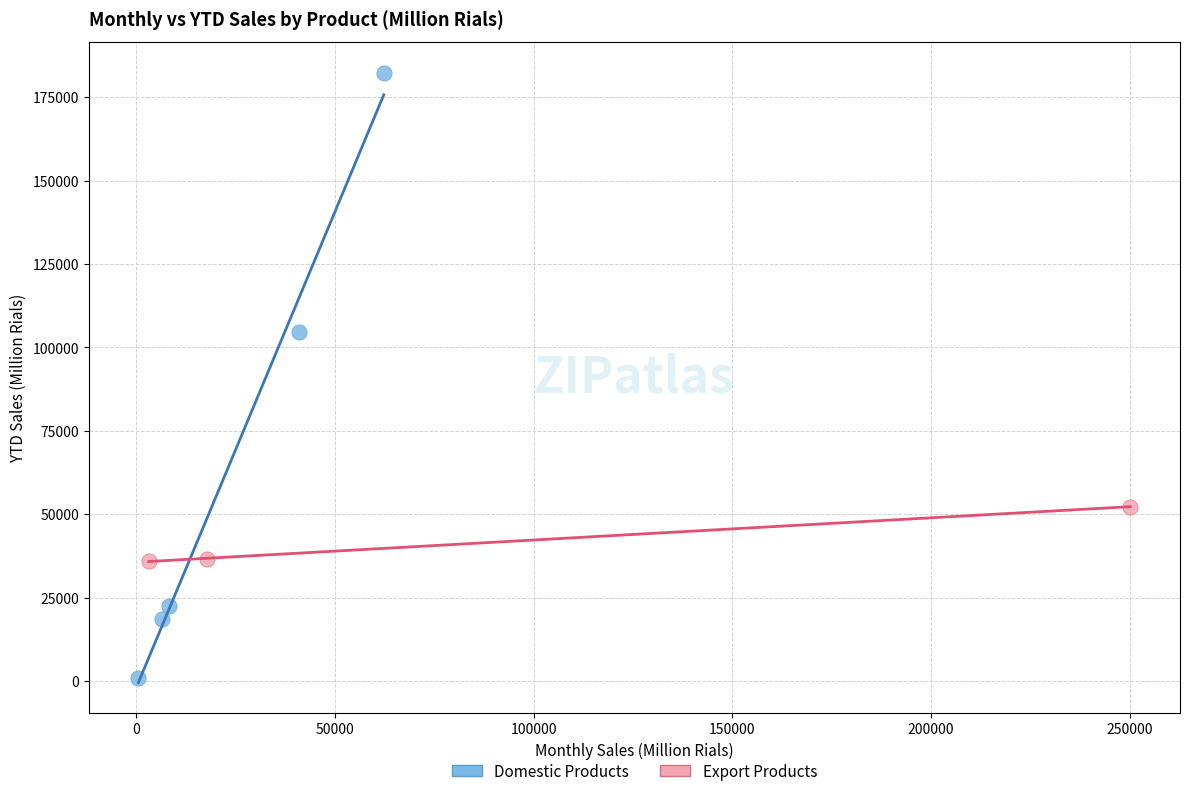

Which series reaches the minimum Y coordinate?

Domestic Products